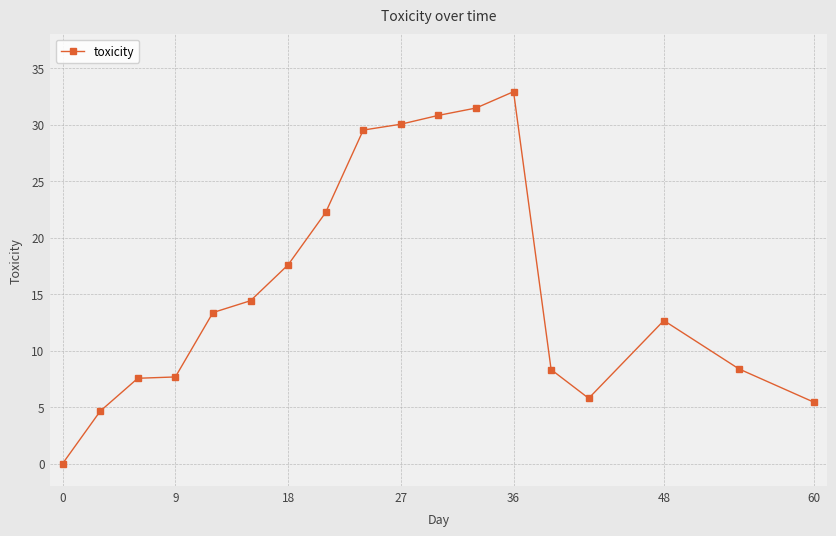

What is the average value?

15.7